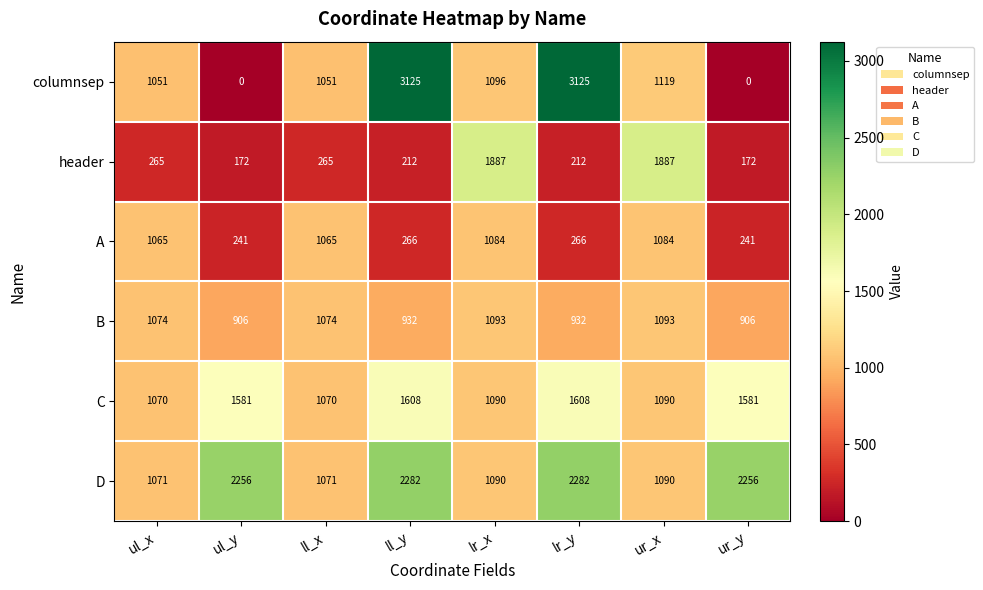

What is the average value of the header series?

634